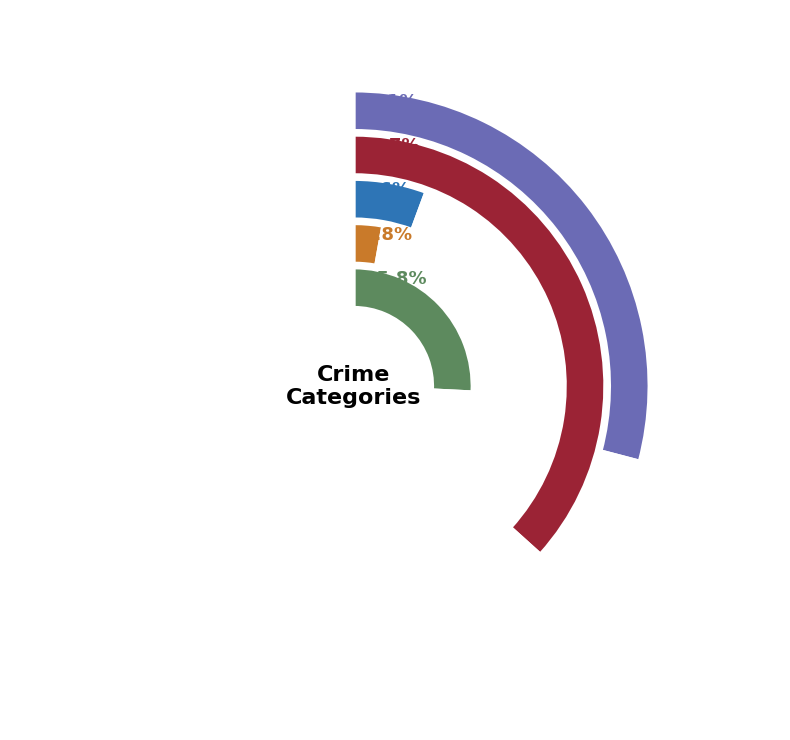

What percentage do 6 and Aggravated Assault together represent?

17.1%